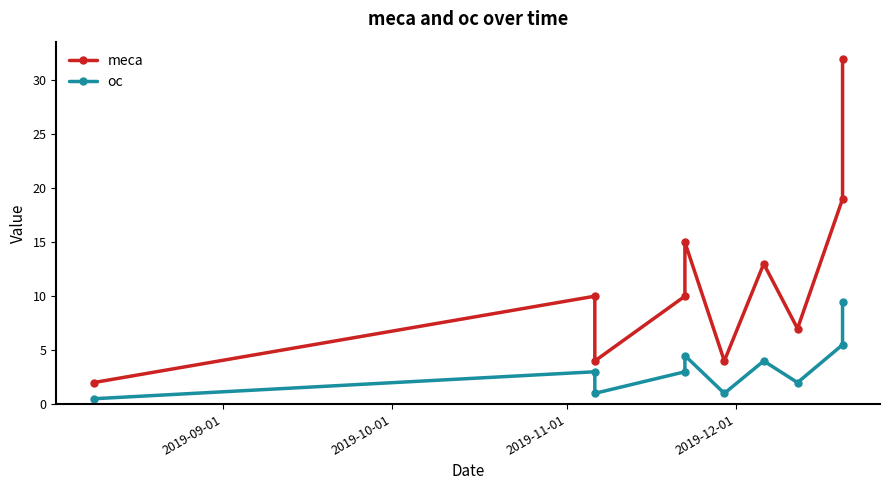

How many values in the meca series exceed 10?

4